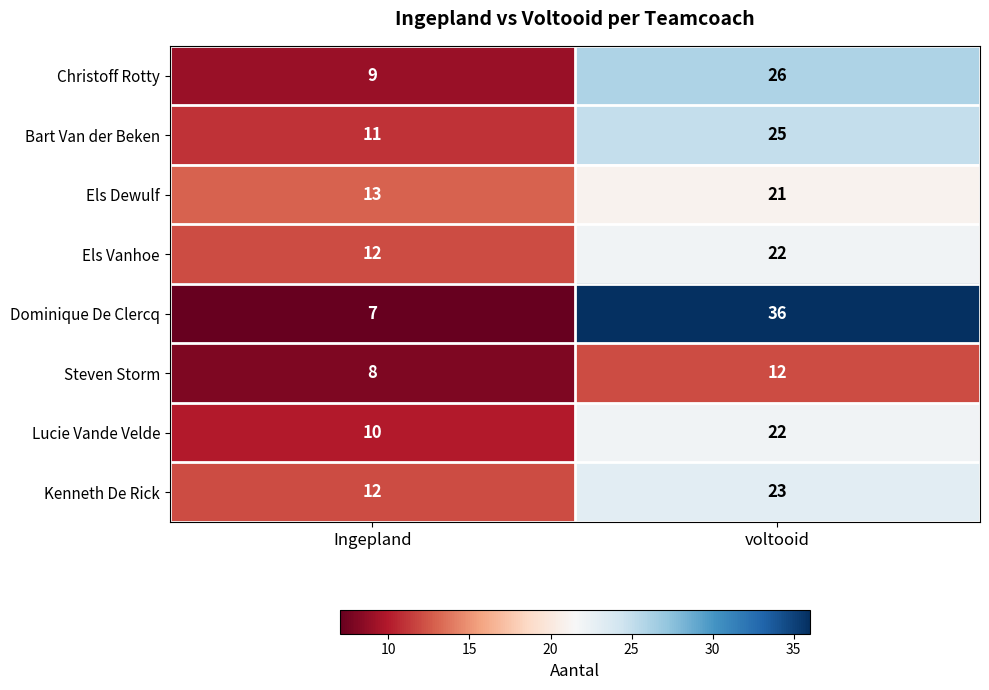

Which label corresponds to the largest value in the chart?

voltooid